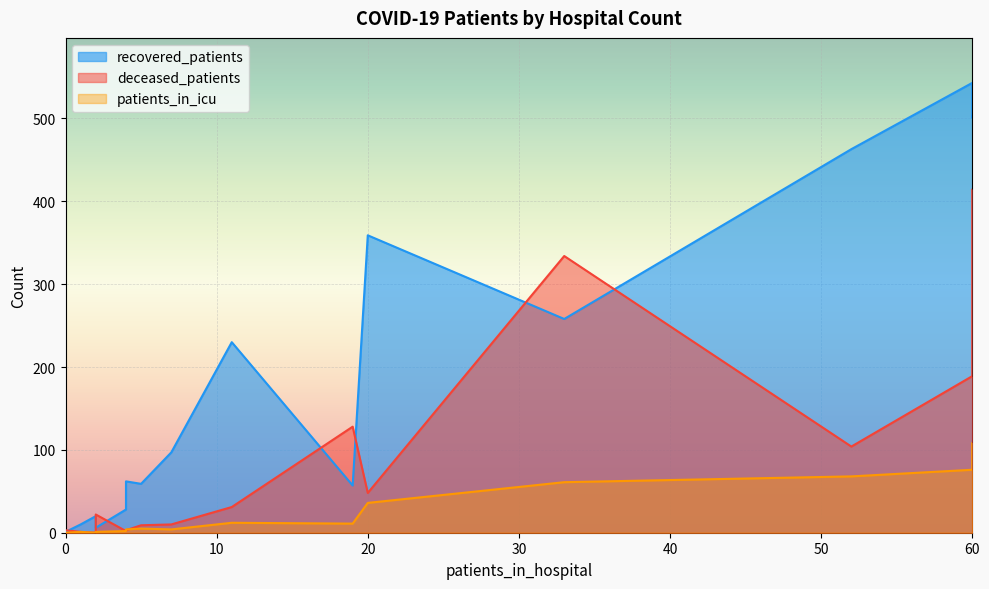

At how many categories does at least one series exceed 386?

4